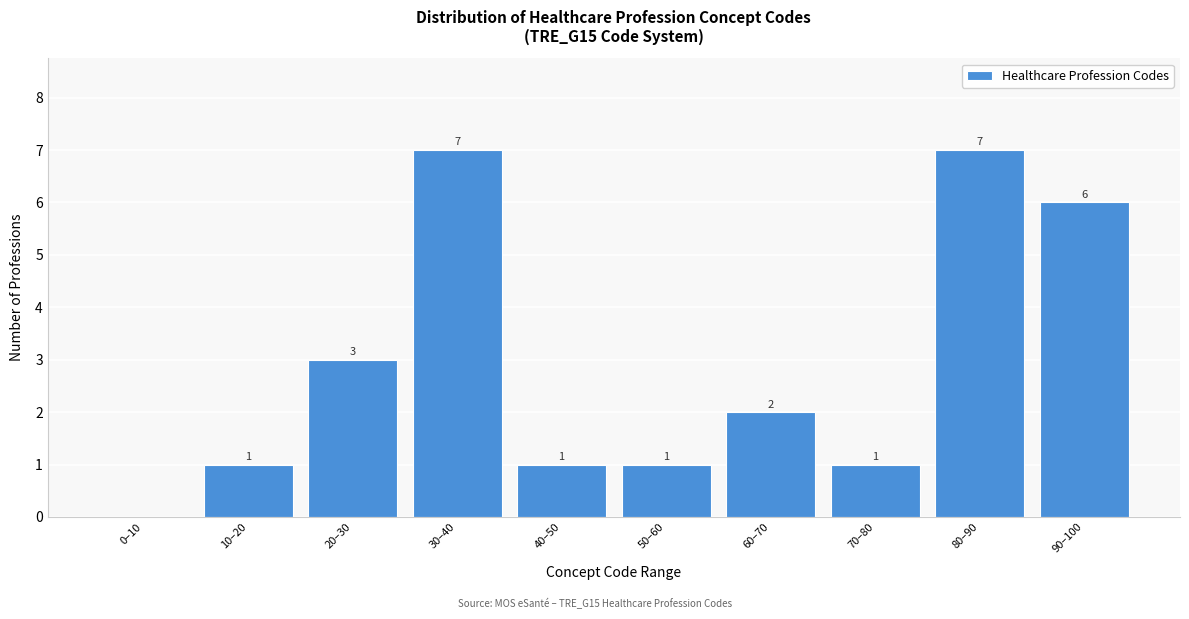

Reading left to right, extract all data points from this chart.

0–10=0	10–20=1	20–30=3	30–40=7	40–50=1	50–60=1	60–70=2	70–80=1	80–90=7	90–100=6